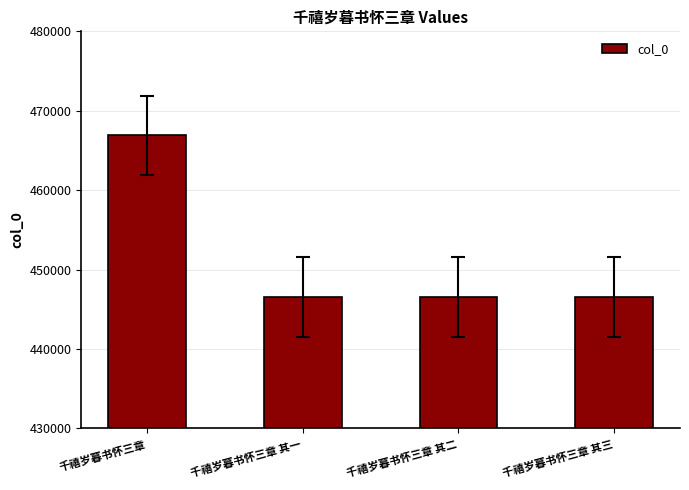

What is the difference between the values at 千禧岁暮书怀三章 其二 and 千禧岁暮书怀三章?

20331